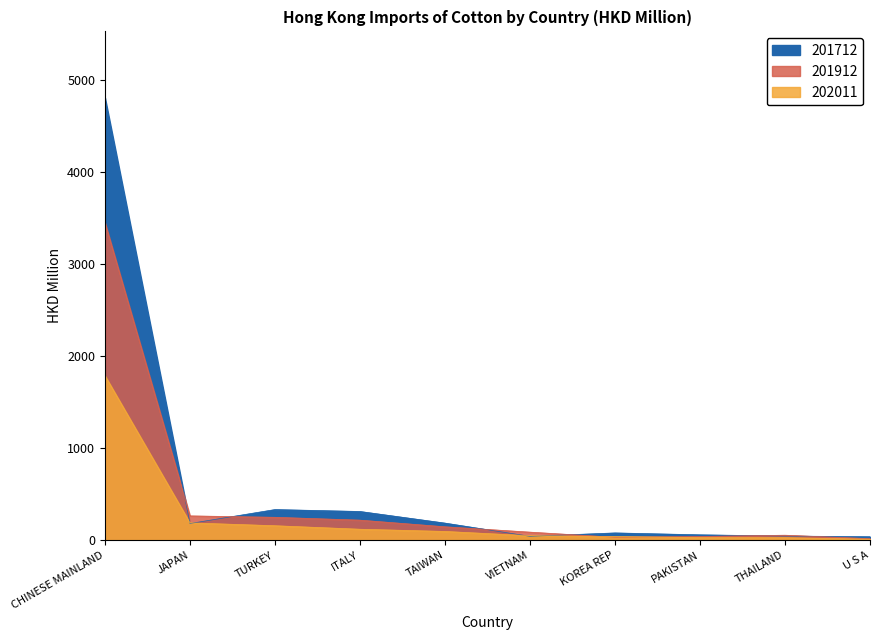

Is the value of 201712 at CHINESE MAINLAND greater than the value of 202011 at CHINESE MAINLAND?

Yes